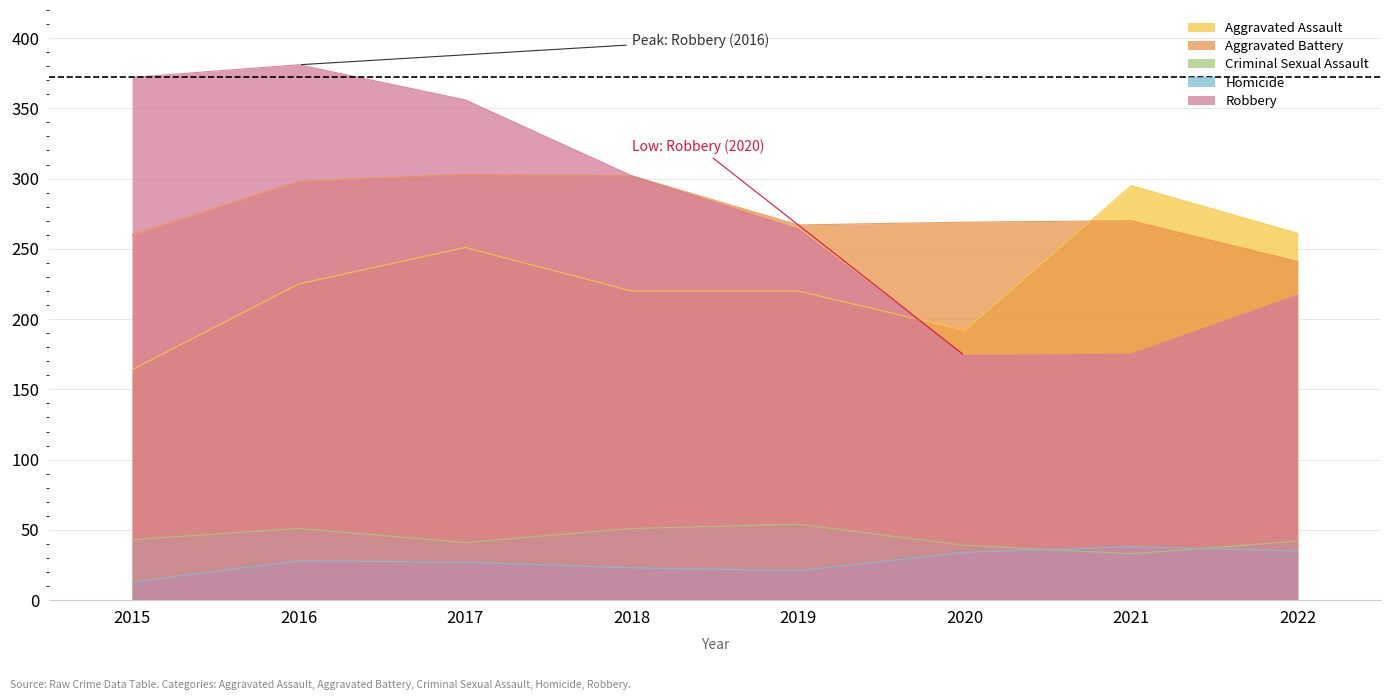

Rank the series at 2020 from highest to lowest value.

Aggravated Battery, Aggravated Assault, Robbery, Criminal Sexual Assault, Homicide